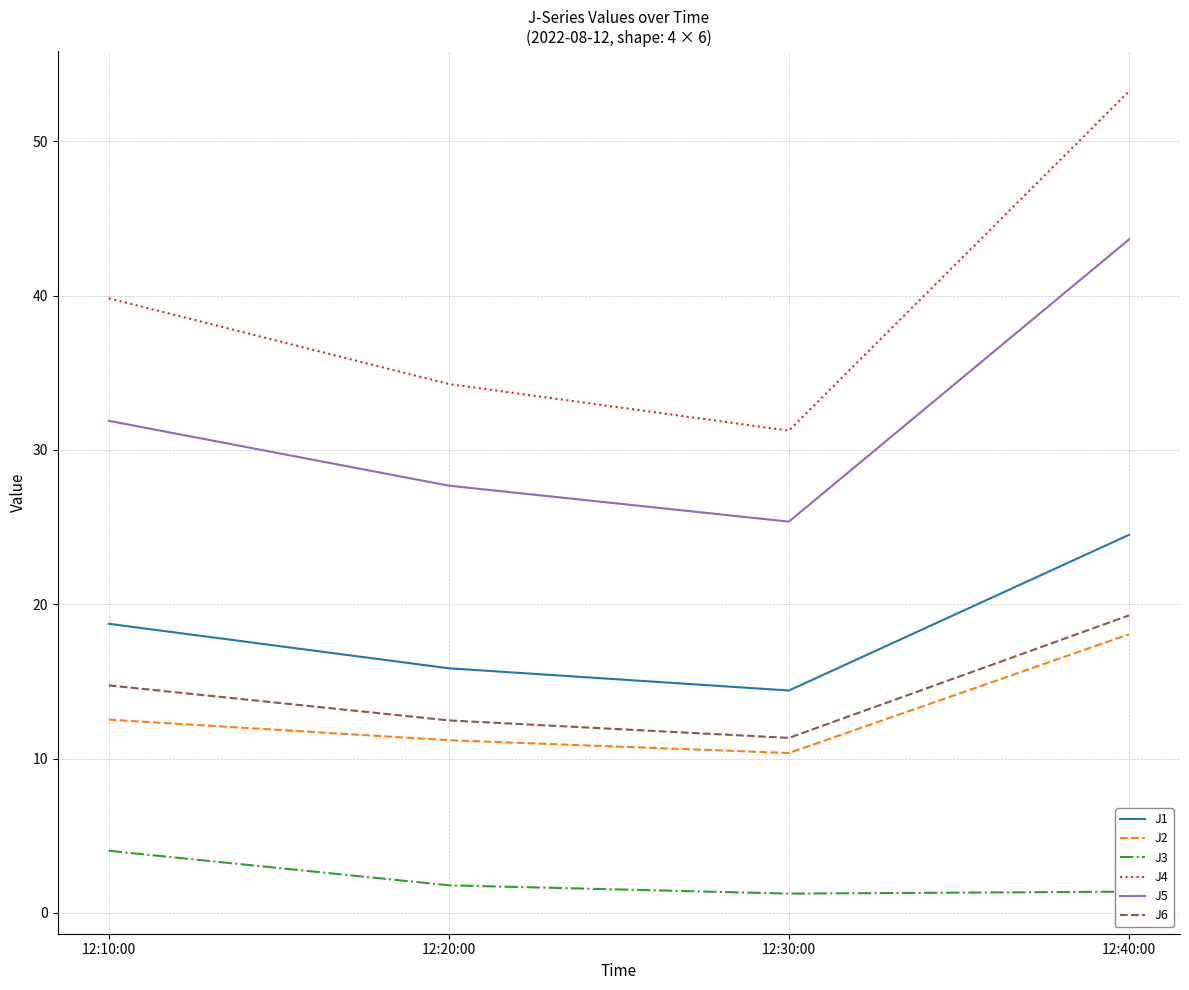

Which category has the highest value across all series?

12:40:00